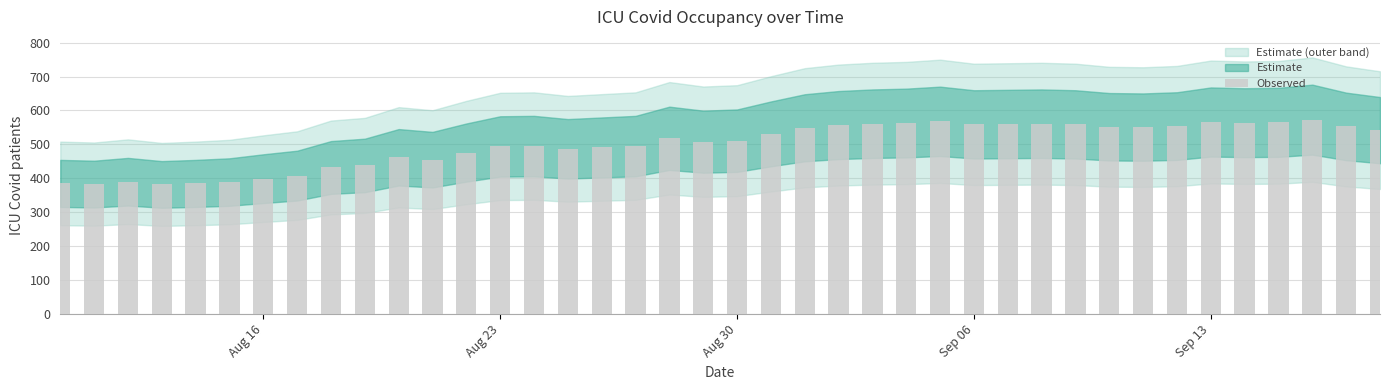

What is the average value?

499